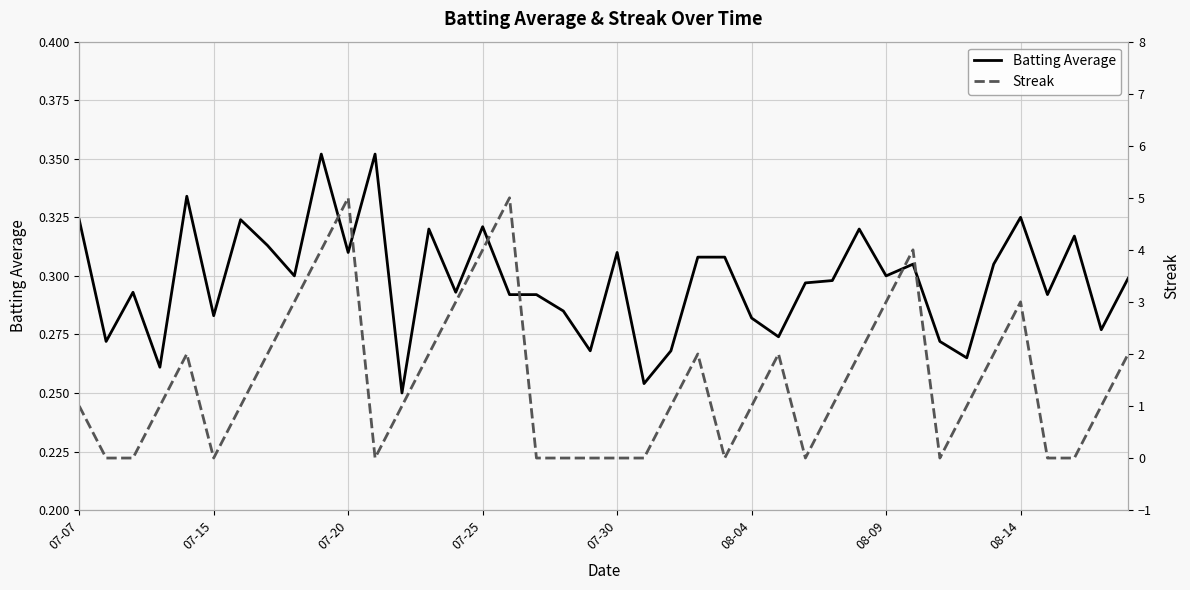

At how many categories does at least one series exceed 1?

17